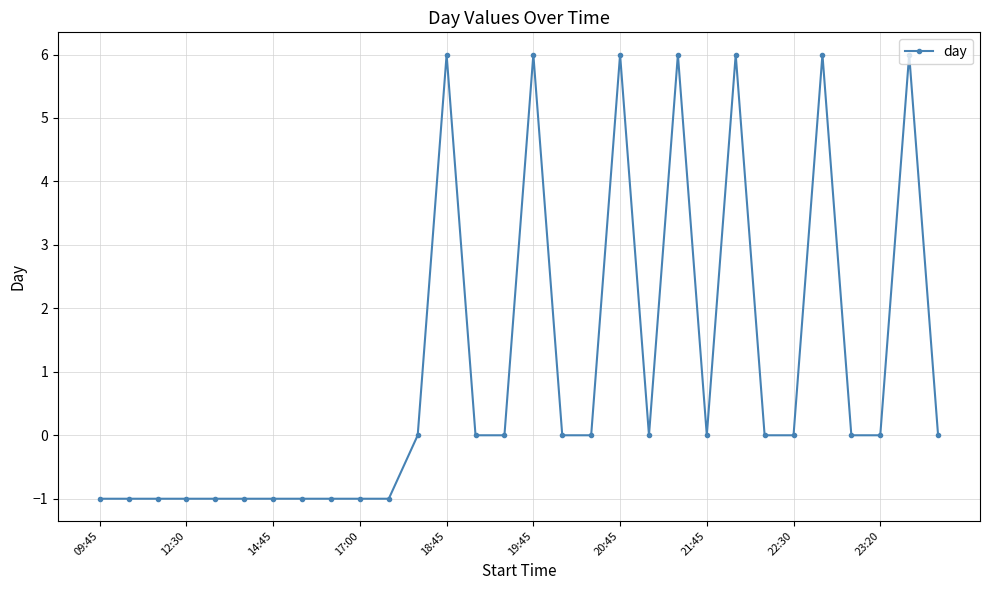

What is the value of the 1st point from the left?

-1